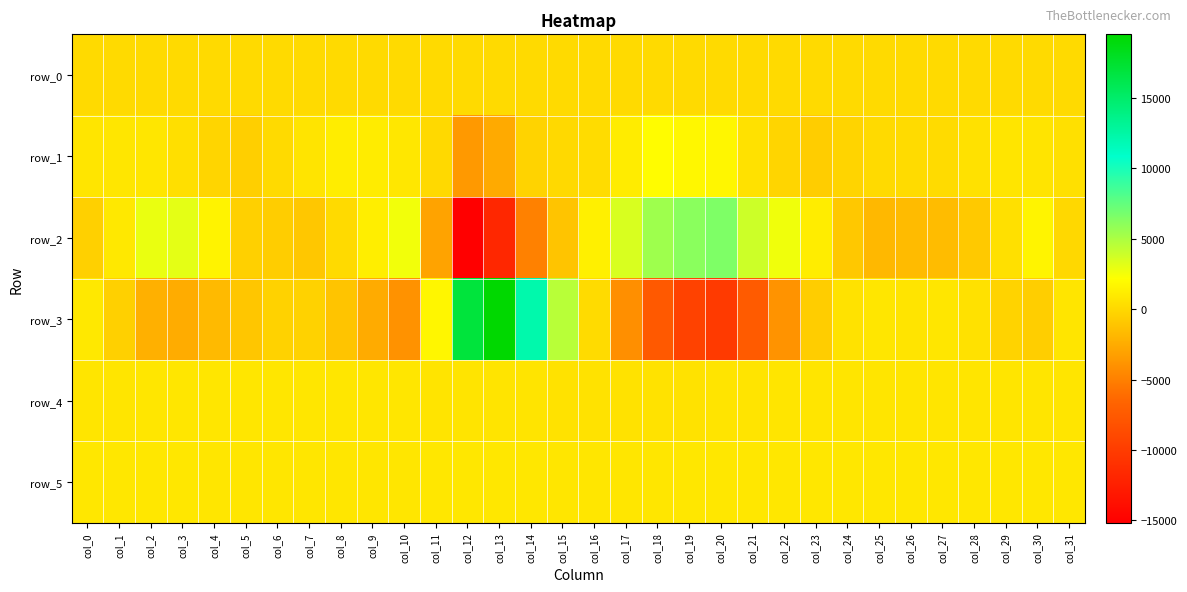

What is the difference between the highest and lowest values at col_15?

5707.0